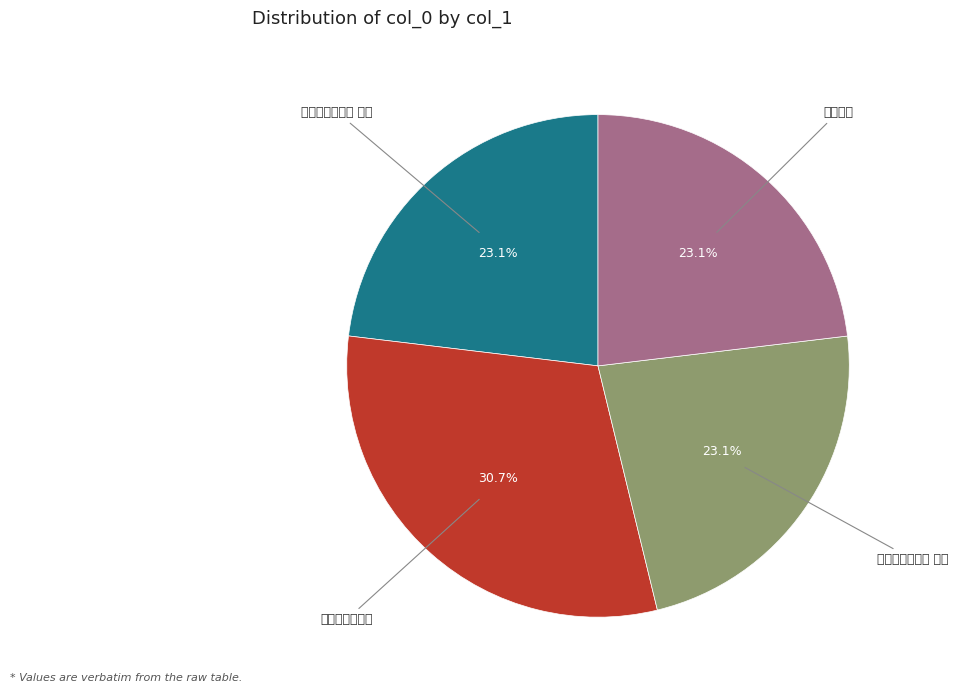

True or false: 次袁外史病中韵 accounts for 31% of the total.

True